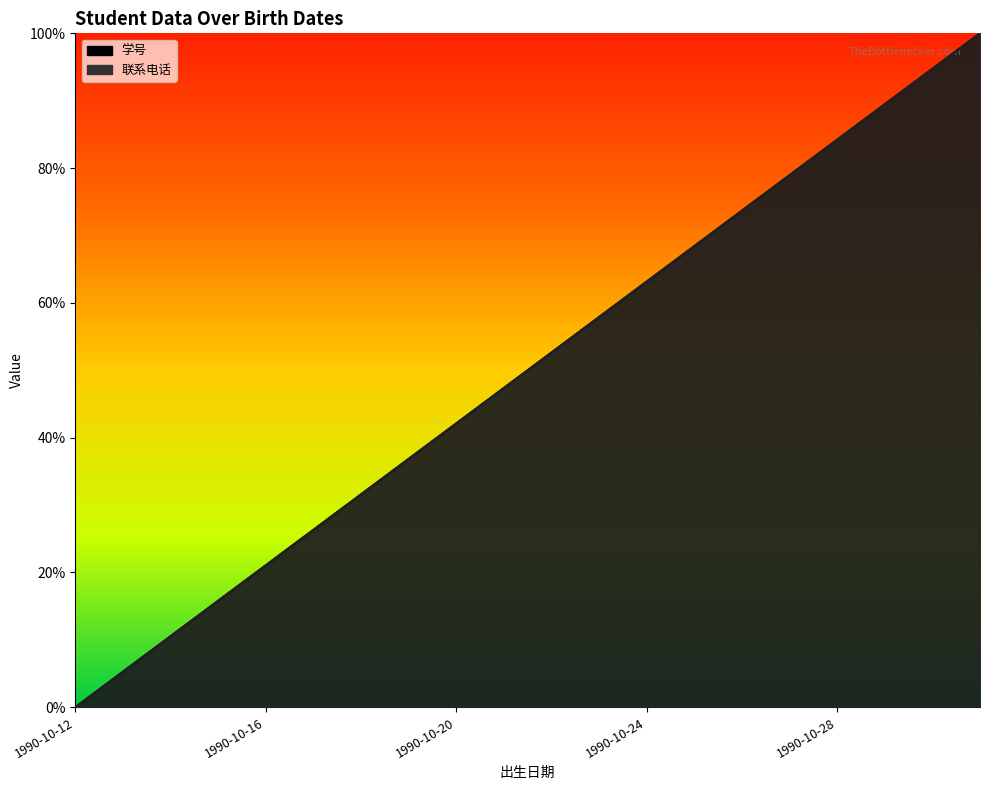

What is the value of the 学号 point at the 11th from the left?

0.5